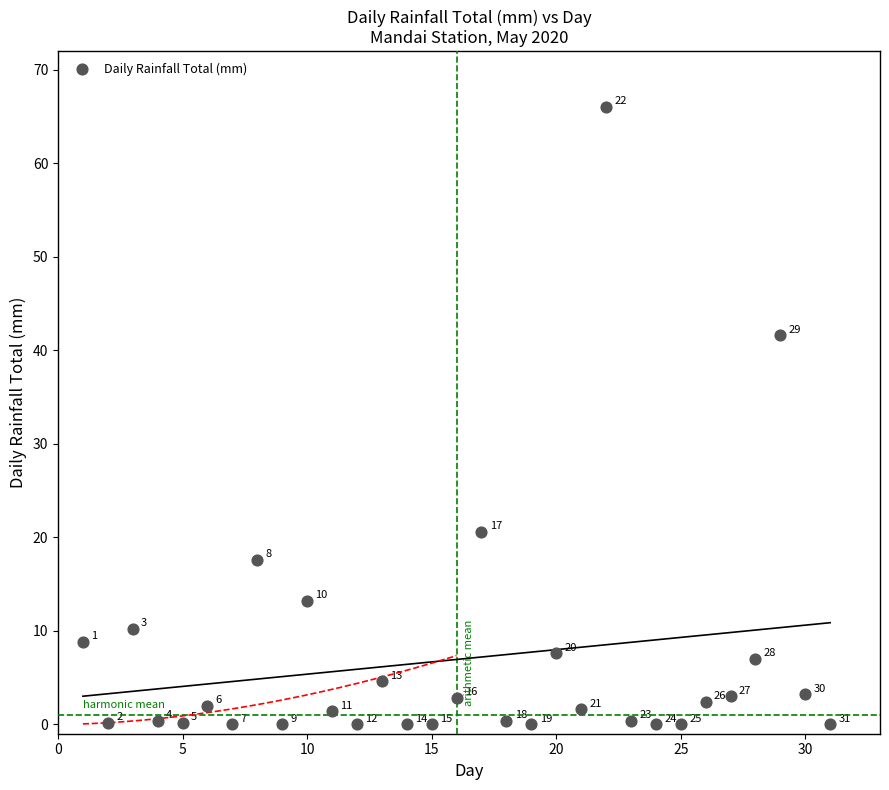

What Y value in the scatter plot is closest to 33?

41.6